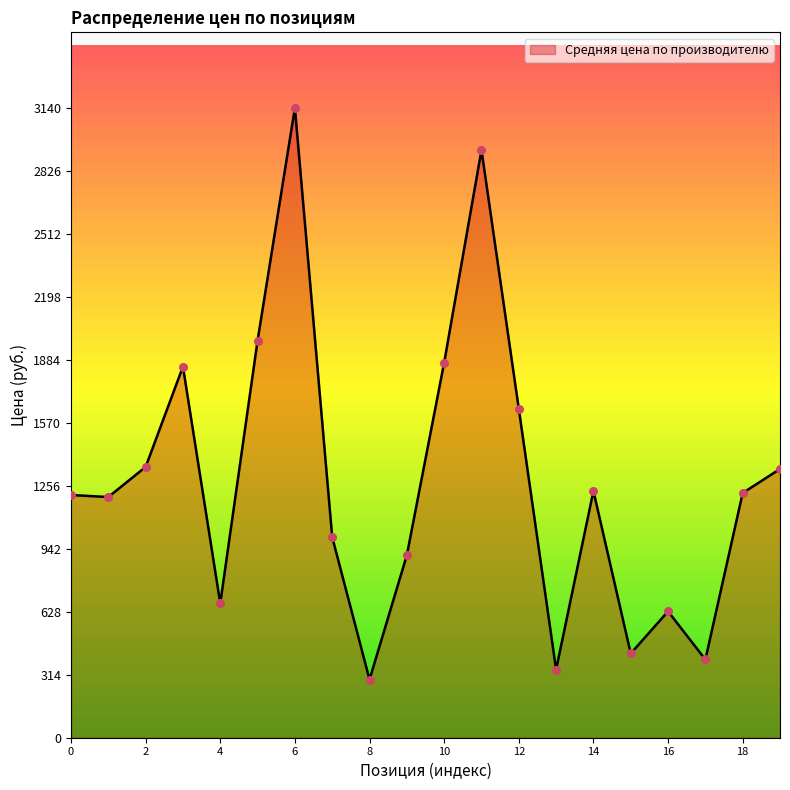

What is the maximum value shown in the chart?

3140